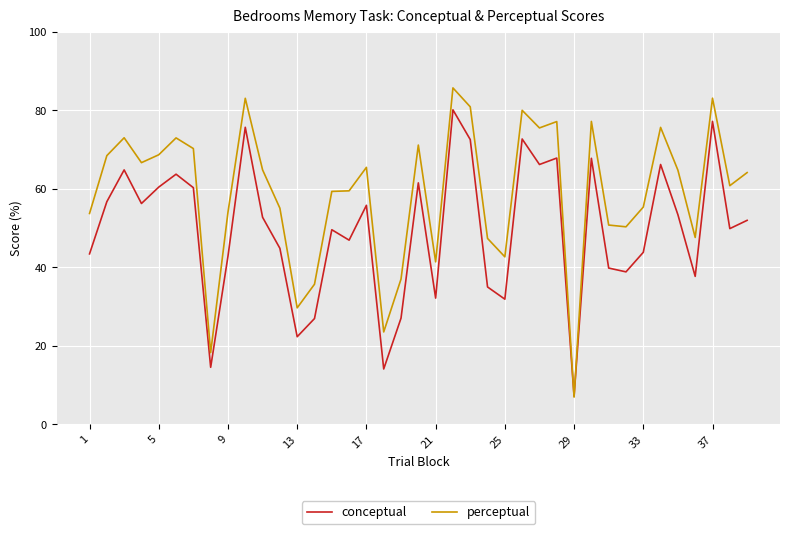

Which series has the widest spread of values?

perceptual